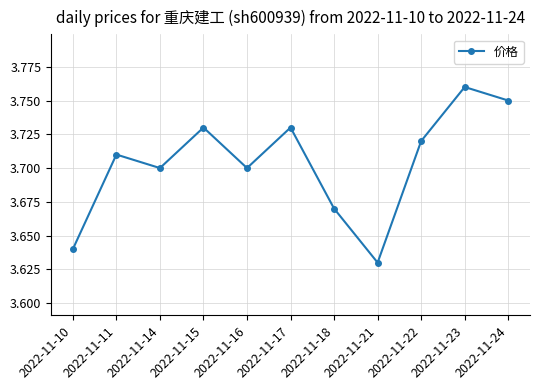

Which label corresponds to the largest value in the chart?

2022-11-23